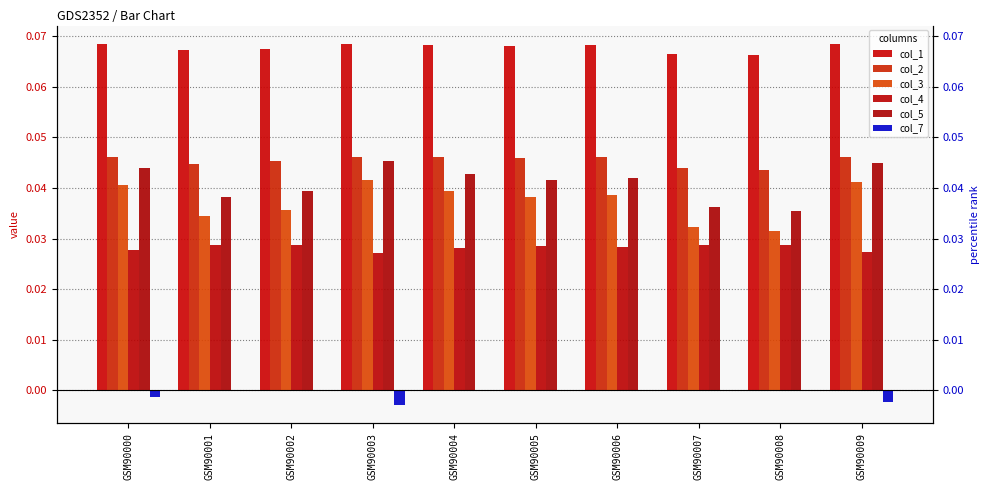

At which label does col_1 reach its minimum?

GSM90008